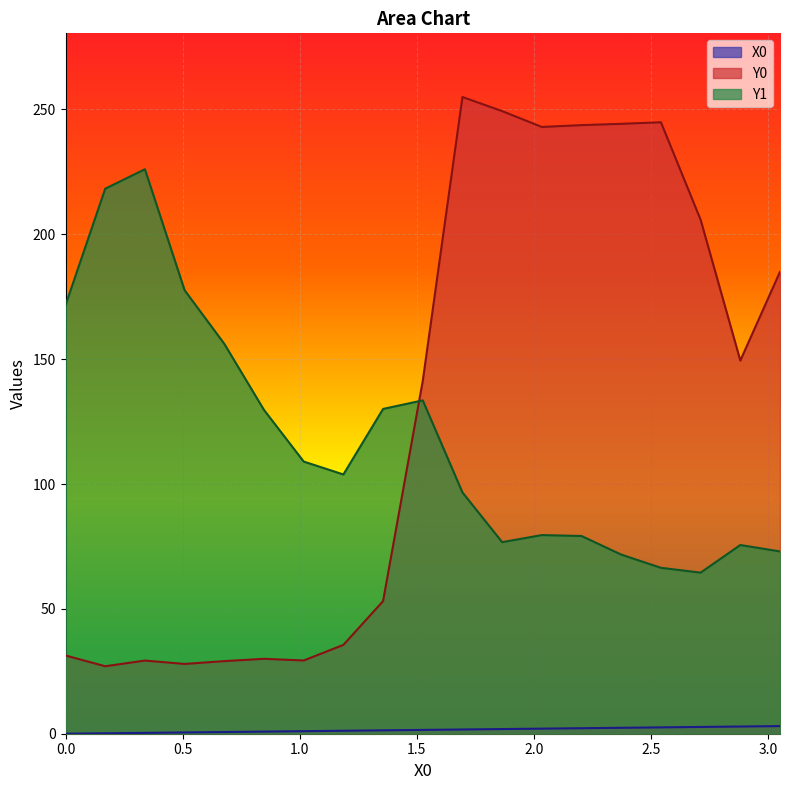

Reading left to right, what are all the values shown in this chart?

X0: 0.0=0.0	0.16949=0.2	0.33898=0.3	0.50847=0.5	0.67797=0.7	0.84746=0.8	1.01695=1.0	1.18644=1.2	1.35593=1.4	1.52542=1.5	1.69492=1.7	1.86441=1.9	2.0339=2.0	2.20339=2.2	2.37288=2.4	2.54237=2.5	2.71186=2.7	2.88136=2.9	3.05085=3.1
Y0: 0.0=31.3	0.16949=27.0	0.33898=29.3	0.50847=27.9	0.67797=29.1	0.84746=30.0	1.01695=29.3	1.18644=35.6	1.35593=53.1	1.52542=141.3	1.69492=255.0	1.86441=249.4	2.0339=243.0	2.20339=243.7	2.37288=244.3	2.54237=244.9	2.71186=205.9	2.88136=149.4	3.05085=185.0
Y1: 0.0=171.7	0.16949=218.3	0.33898=226.1	0.50847=177.6	0.67797=156.1	0.84746=129.7	1.01695=109.0	1.18644=103.8	1.35593=130.1	1.52542=133.5	1.69492=96.6	1.86441=76.7	2.0339=79.6	2.20339=79.2	2.37288=71.7	2.54237=66.4	2.71186=64.5	2.88136=75.6	3.05085=73.0